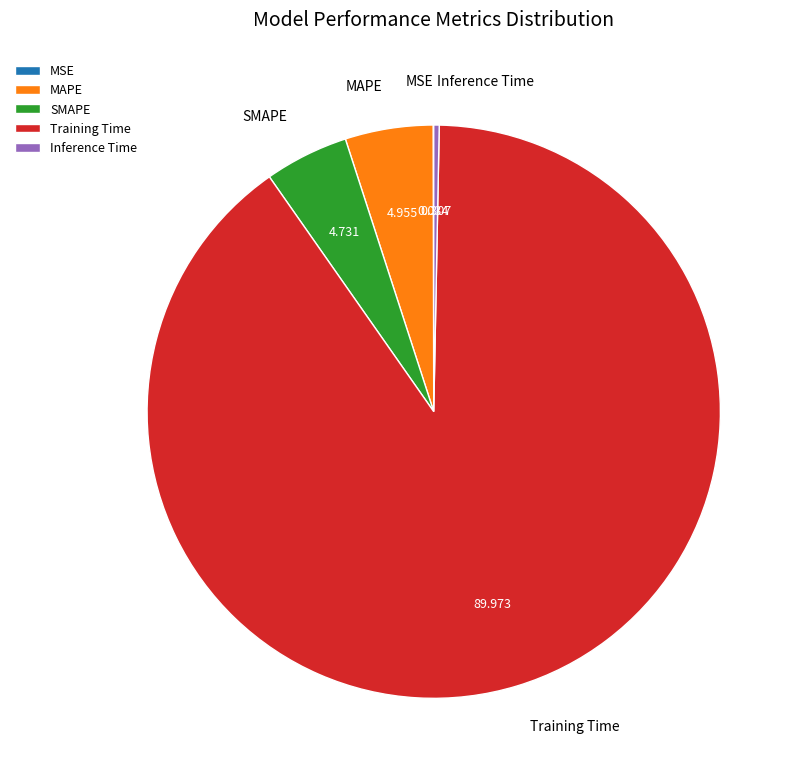

What is the largest slice in the pie chart?

Training Time